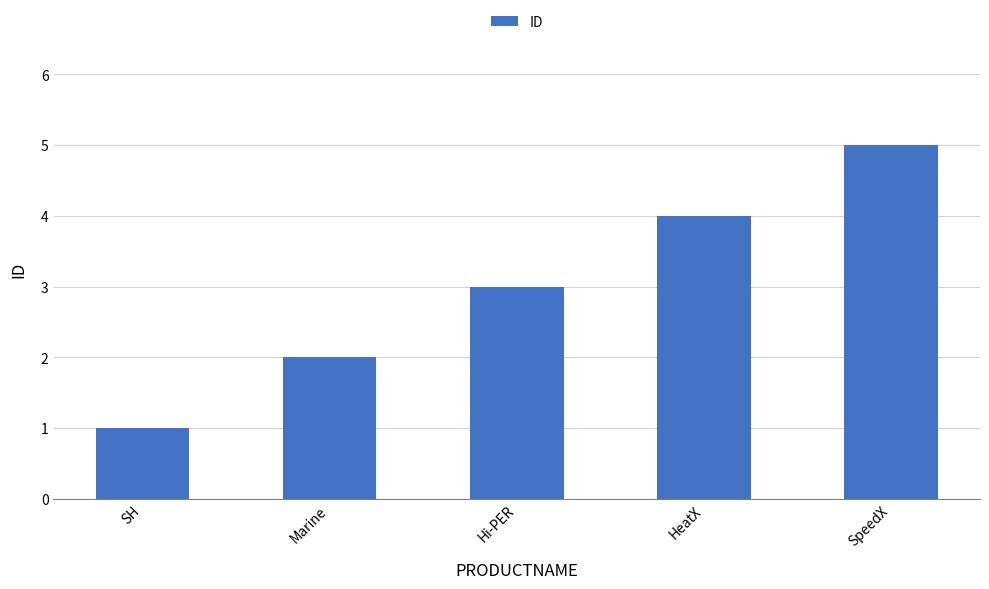

Reading left to right, list all the values displayed in this chart.

1	2	3	4	5